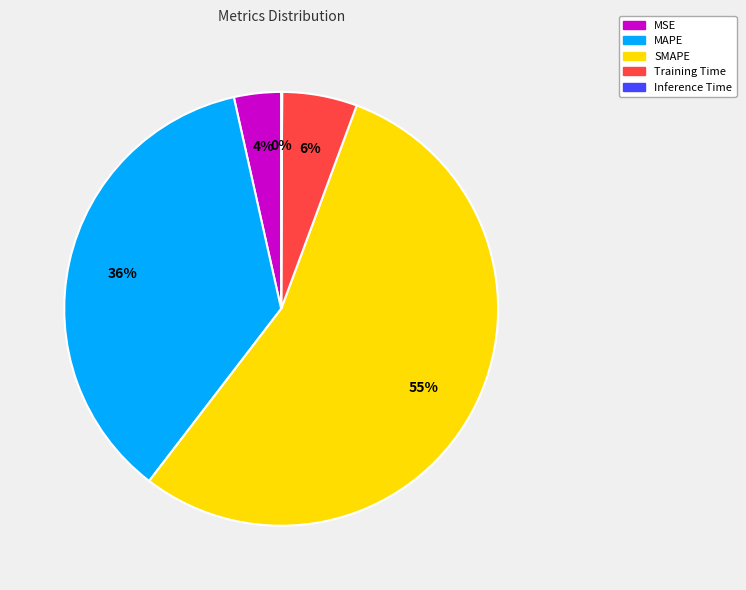

What is the largest slice in the pie chart?

SMAPE